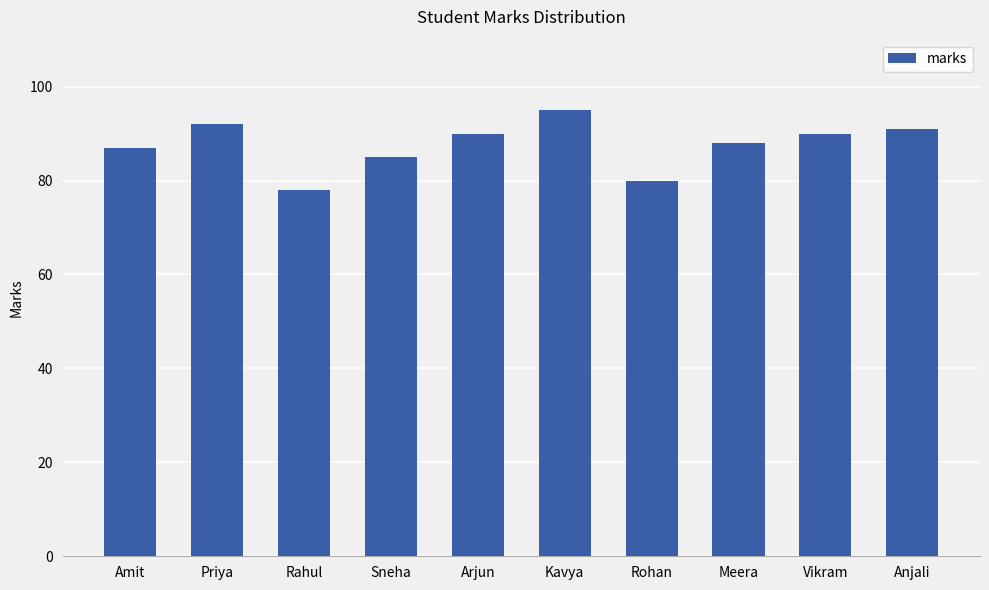

True or false: the data shows 60 at Meera.

False